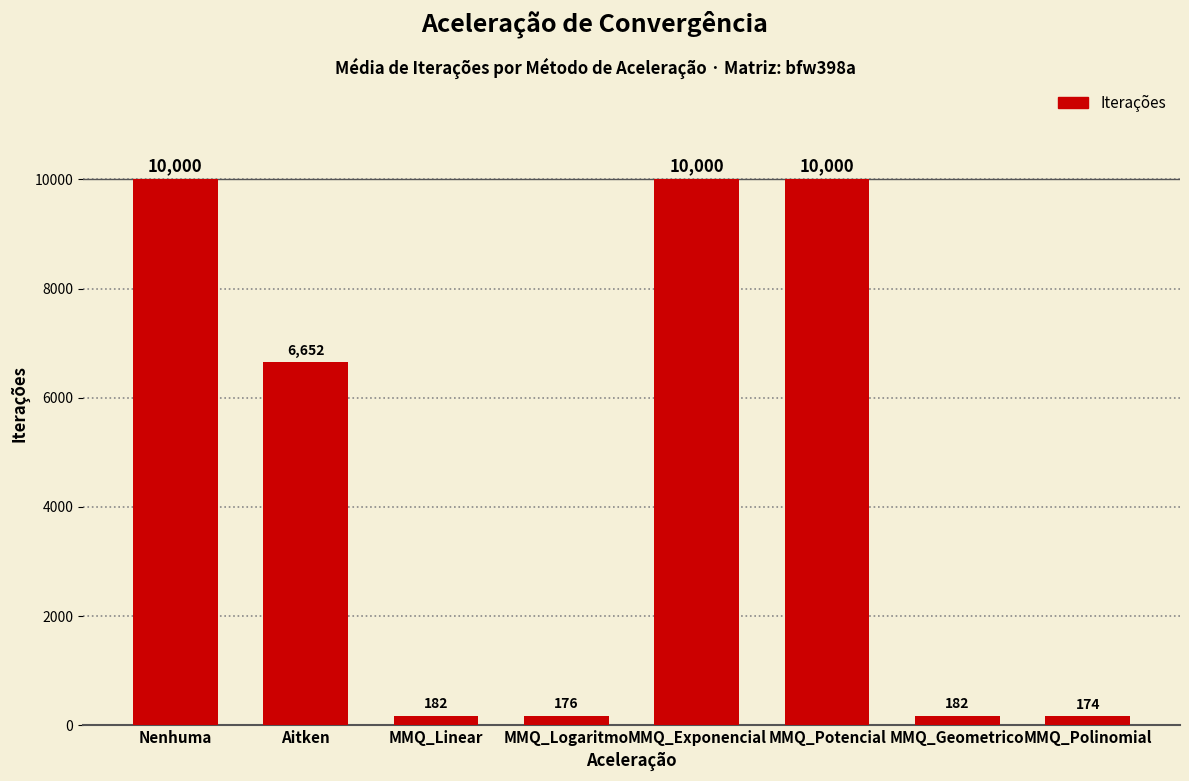

What is the sum of all values?

37366